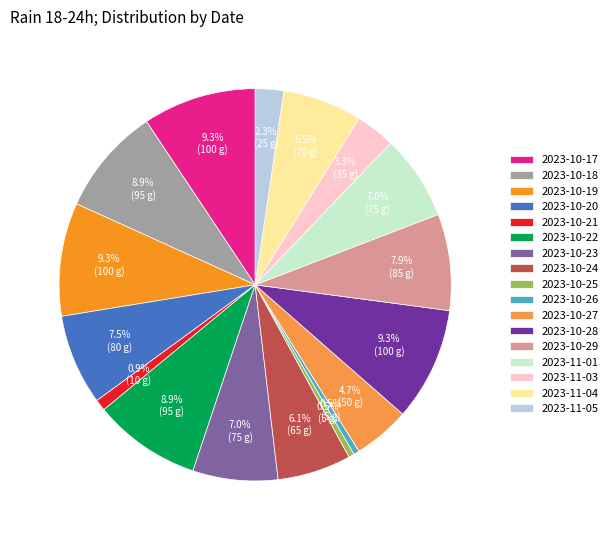

To the nearest percent, what is the combined percentage of 2023-10-29 and 2023-11-05?

10%